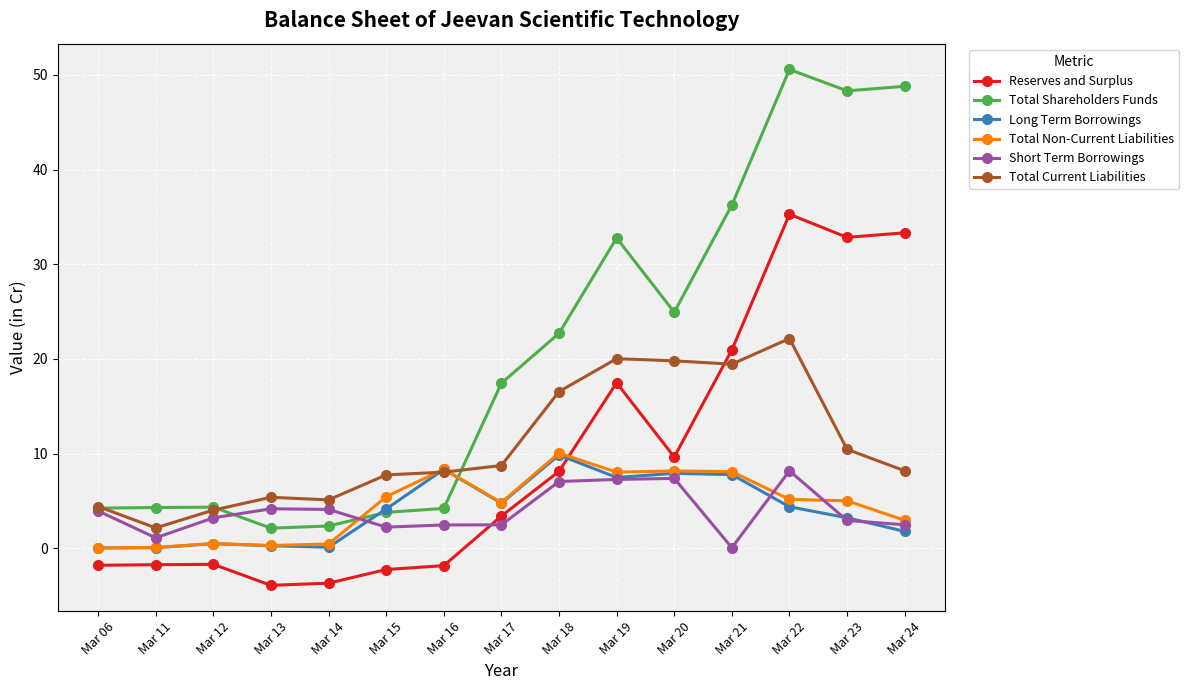

Which category has the highest value in the Total Current Liabilities series?

Mar 22